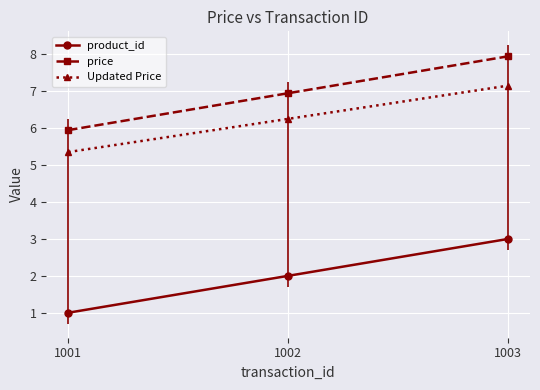

At which label is product_id closest to 2?

1002